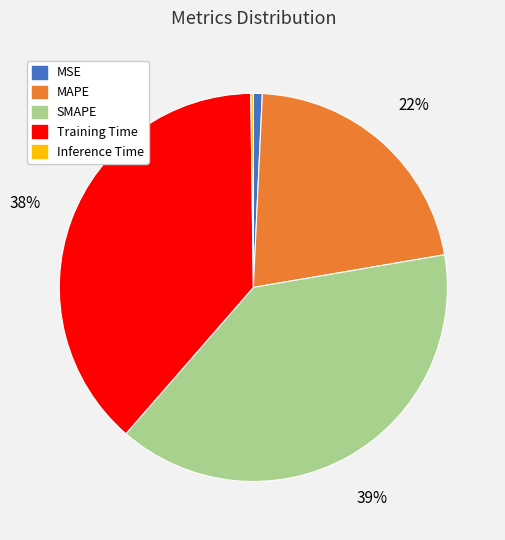

To the nearest percent, what is the difference between the SMAPE and Training Time slice percentages?

1%